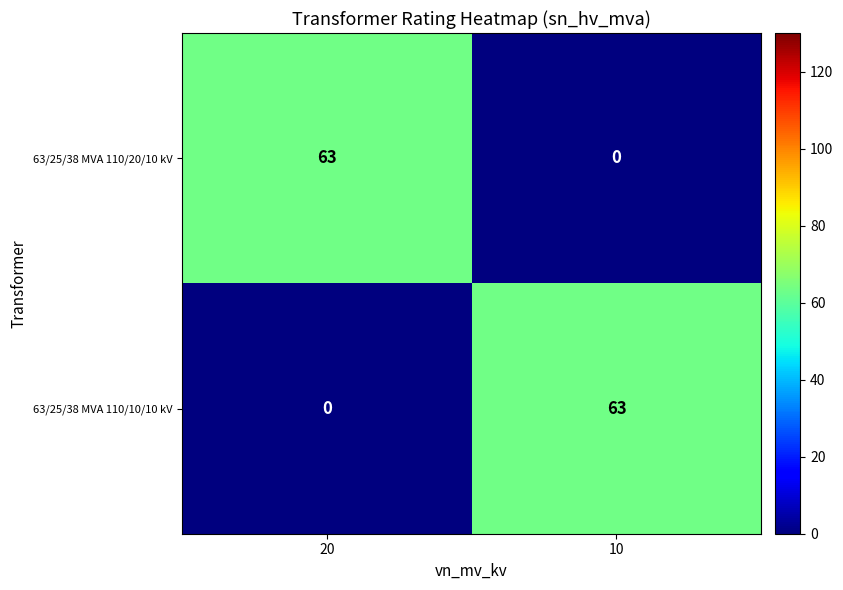

Where is 63/25/38 MVA 110/10/10 kV nearest to the value 31?

20